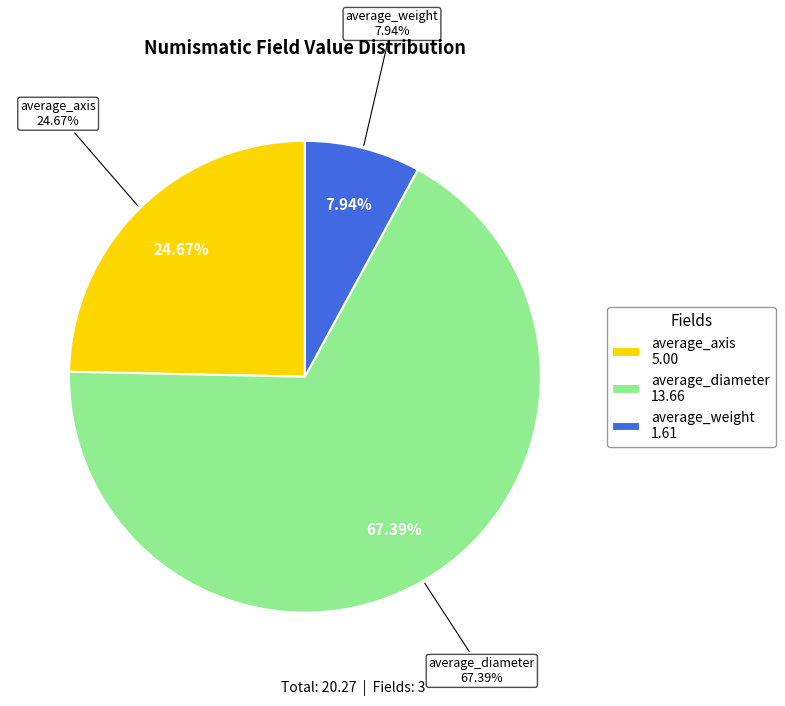

What is the change in value from average_axis to average_diameter?

+8.7